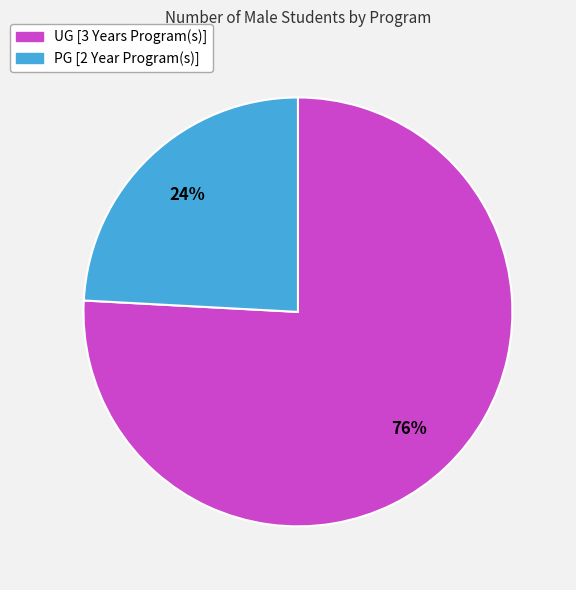

To the nearest percent, what portion does UG [3 Years Program(s)] represent?

76%